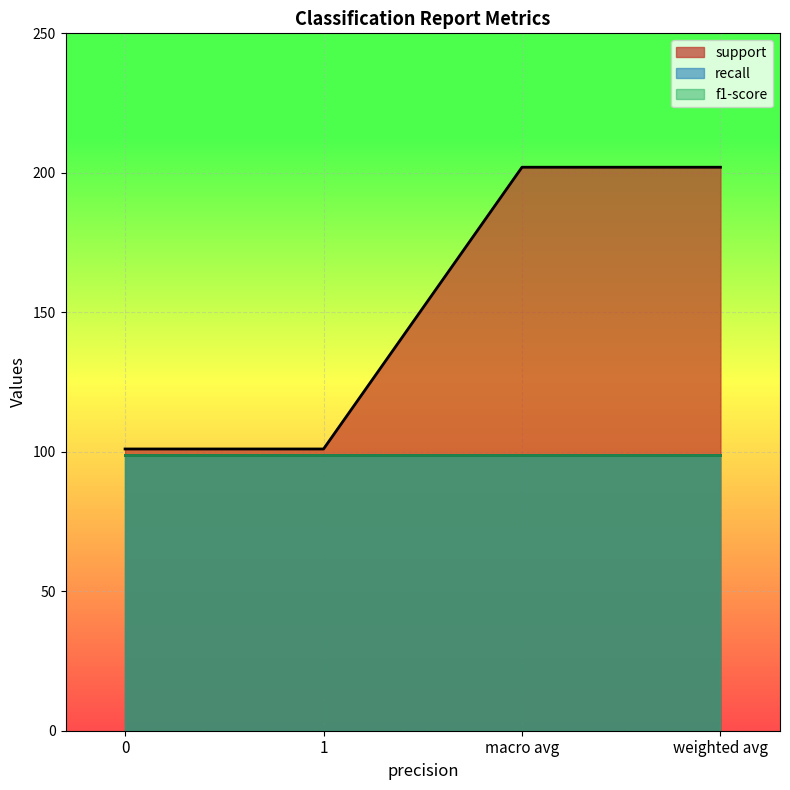

Which series has the largest total across all categories?

support